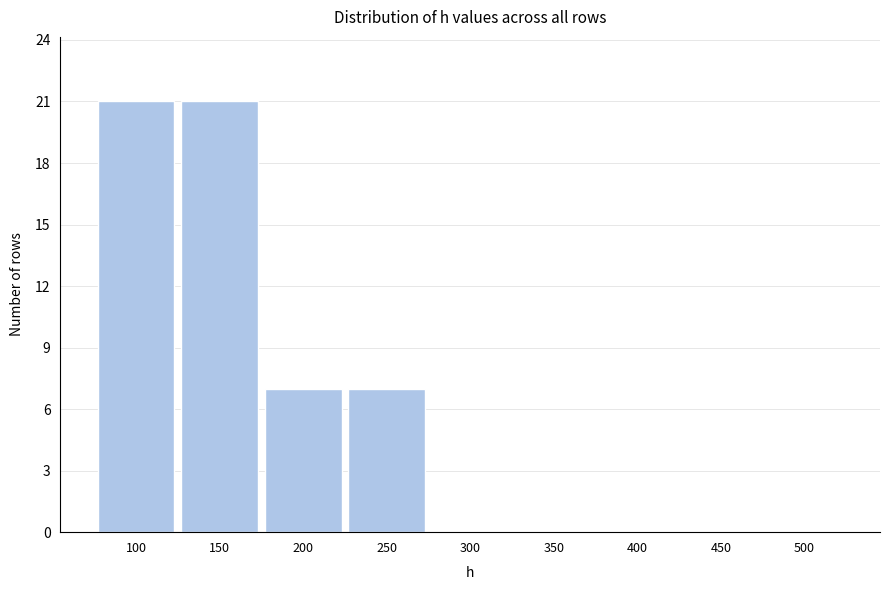

Reading left to right, transcribe all the data shown in this chart.

100=21	150=21	200=7	250=7	300=0	350=0	400=0	450=0	500=0